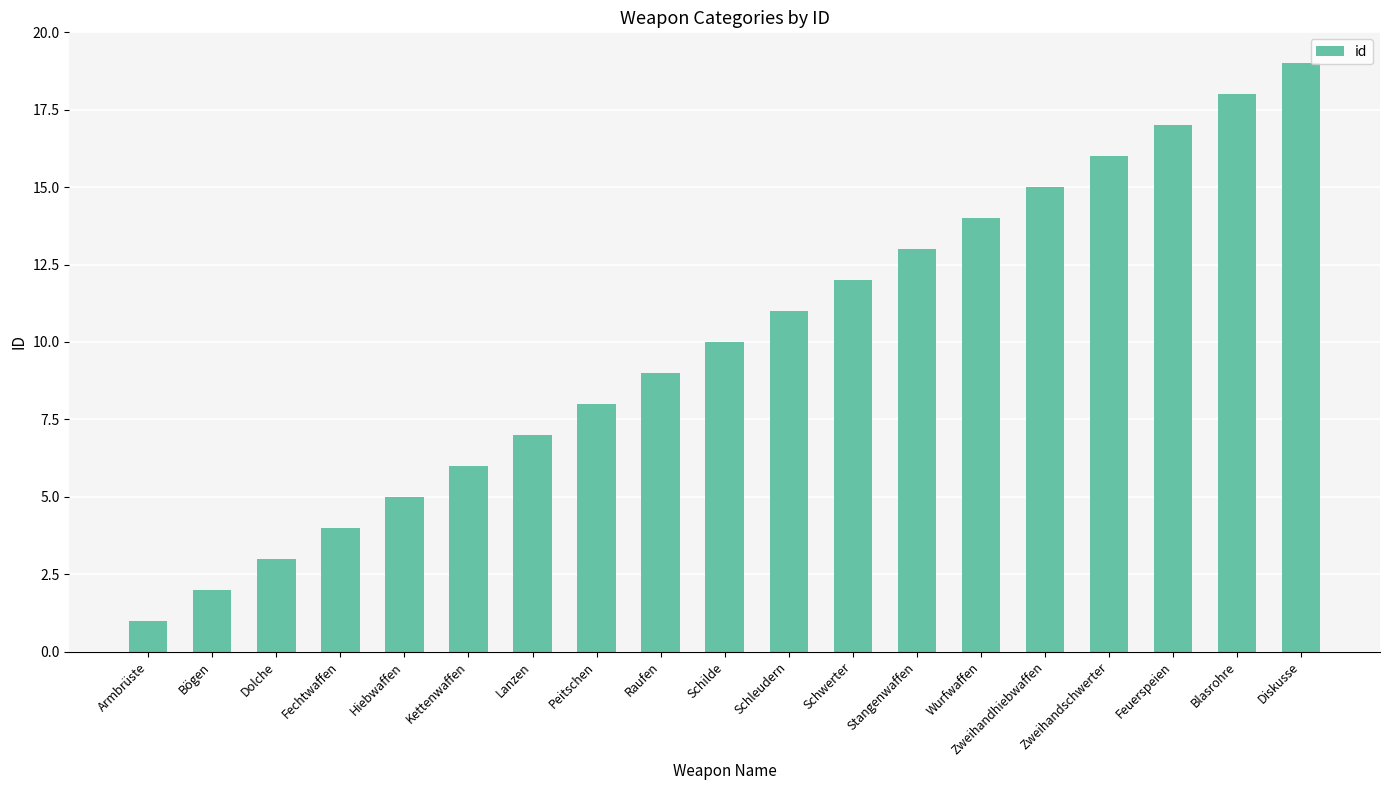

What is the label of the 13th bar from the left?

Stangenwaffen